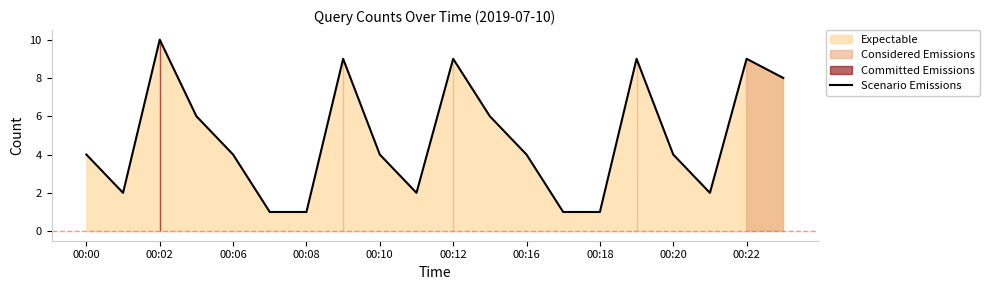

What is the difference between the maximum and second lowest values?

9